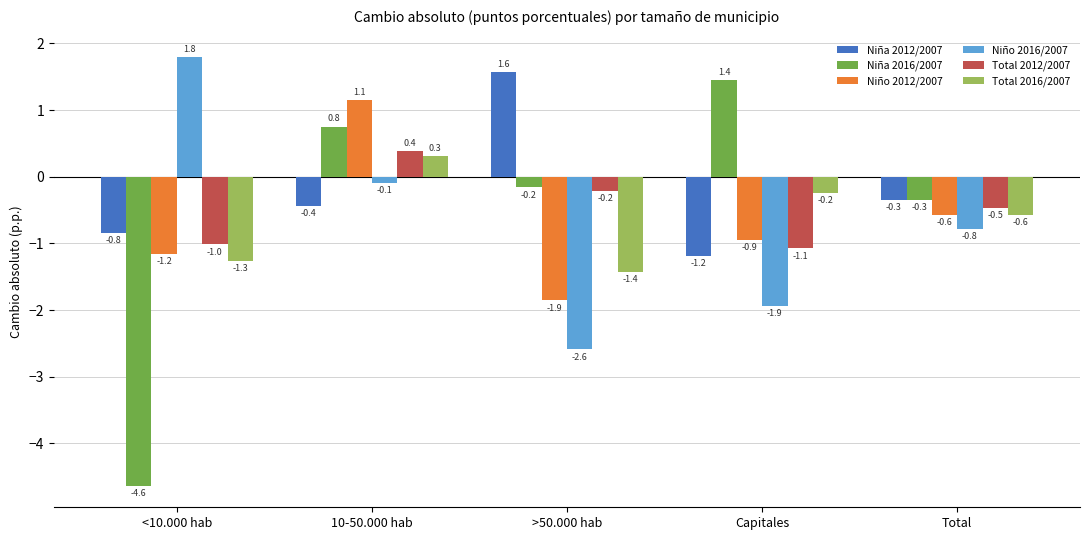

Which series has the widest spread of values?

Niña 2016/2007